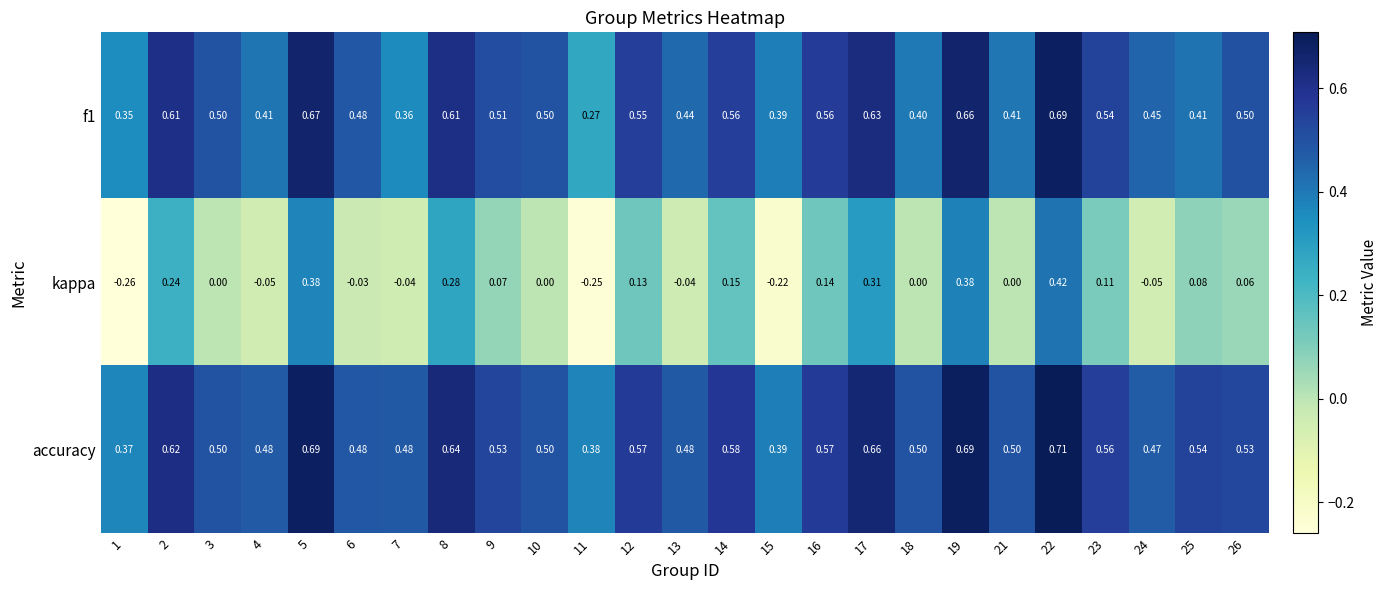

Is the value of f1 at 4 greater than the value of accuracy at 5?

No